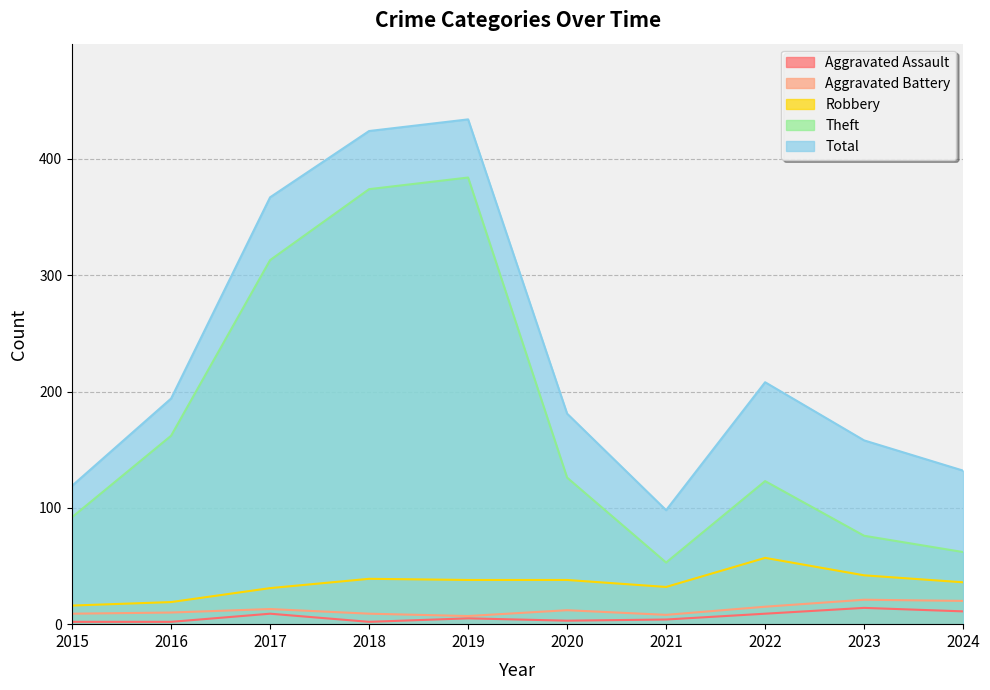

What is the value of the Total point at the 8th from the left?

208